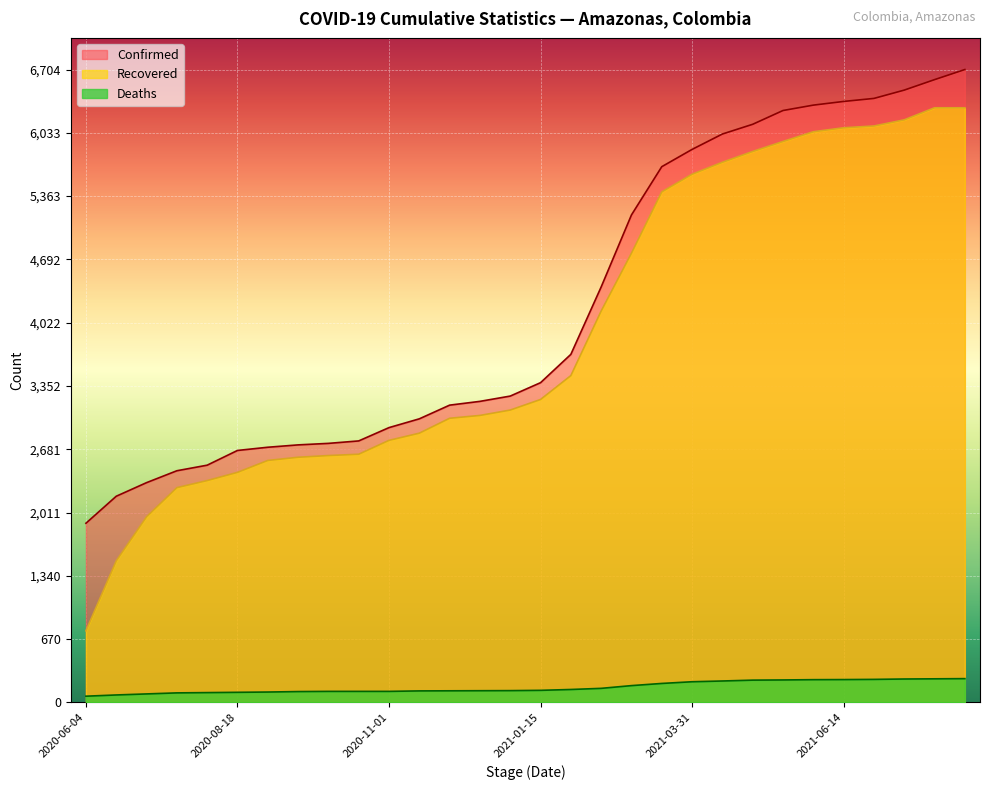

Reading left to right, list all the values displayed in this chart.

Confirmed: 1898	2184	2328	2454	2513	2669	2703	2728	2744	2770	2911	3004	3149	3189	3245	3387	3687	4401	5164	5675	5858	6021	6124	6270	6327	6366	6398	6486	6597	6704
Recovered: 758	1499	1966	2275	2350	2437	2563	2597	2615	2629	2776	2852	3010	3040	3097	3209	3462	4146	4759	5408	5595	5722	5836	5942	6045	6087	6106	6171	6299	6299
Deaths: 66	79	90	101	104	107	110	115	117	117	117	122	123	124	125	128	137	149	178	201	219	227	236	238	241	242	244	248	250	252